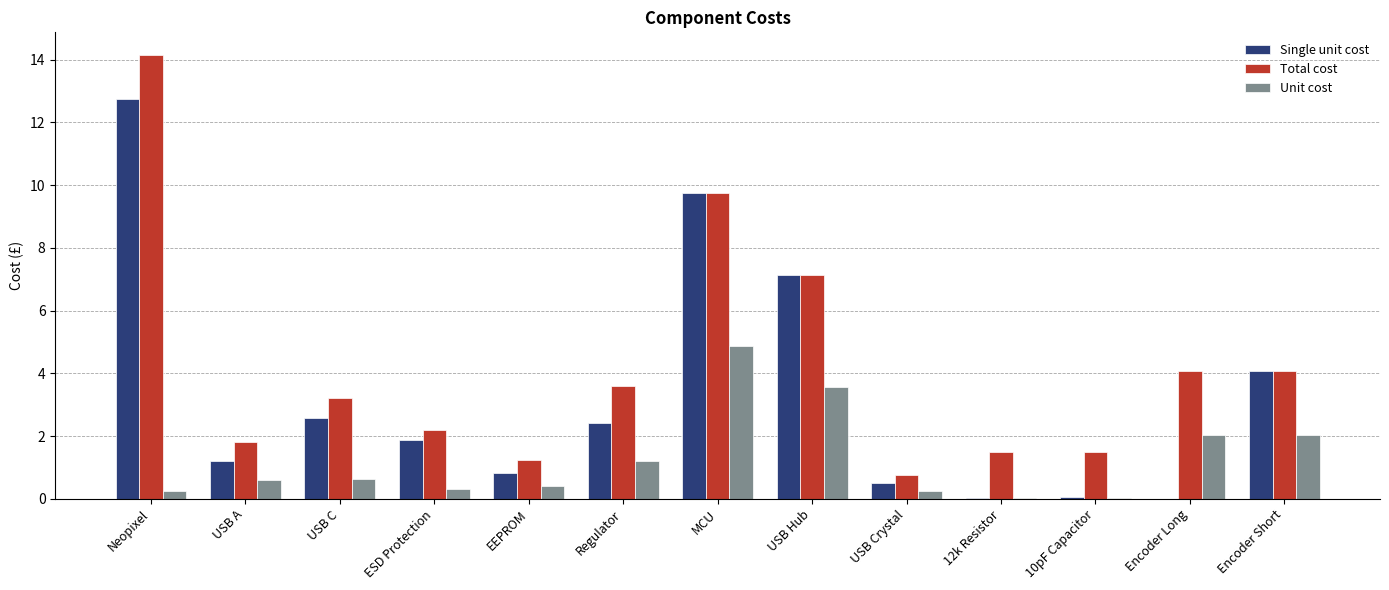

What is the sum of all Unit cost values?

16.2